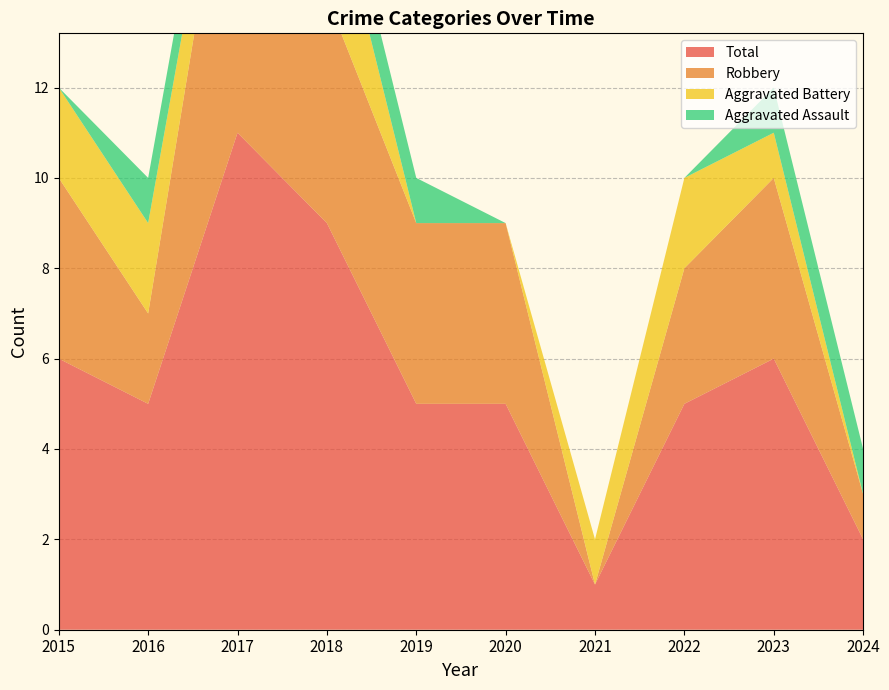

Reading right to left, list all the values displayed in this chart.

Aggravated Assault: 1	1	0	0	0	1	1	1	1	0
Aggravated Battery: 0	1	2	1	0	0	3	1	2	2
Robbery: 1	4	3	0	4	4	5	8	2	4
Total: 2	6	5	1	5	5	9	11	5	6